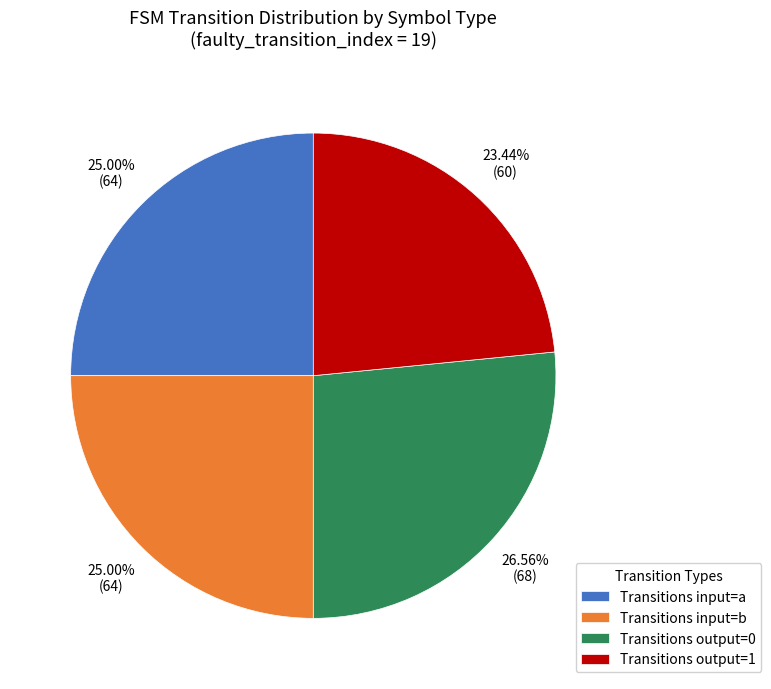

Which slice is the smallest?

Transitions output=1